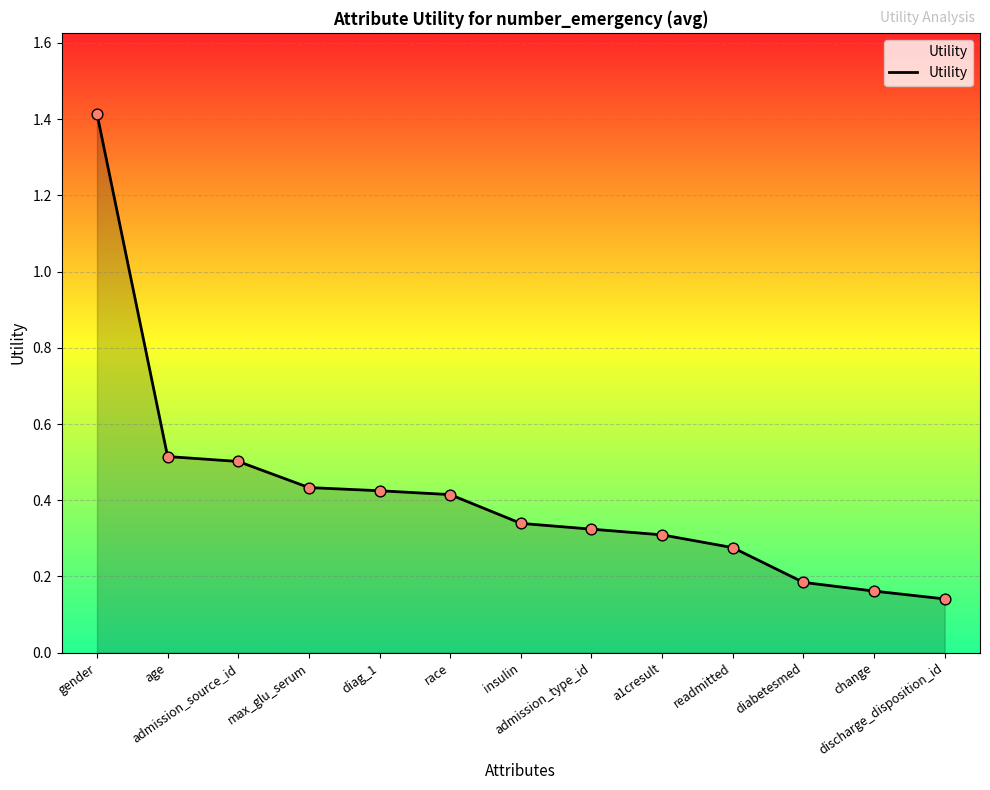

What is the change in value from race to a1cresult?

-0.1